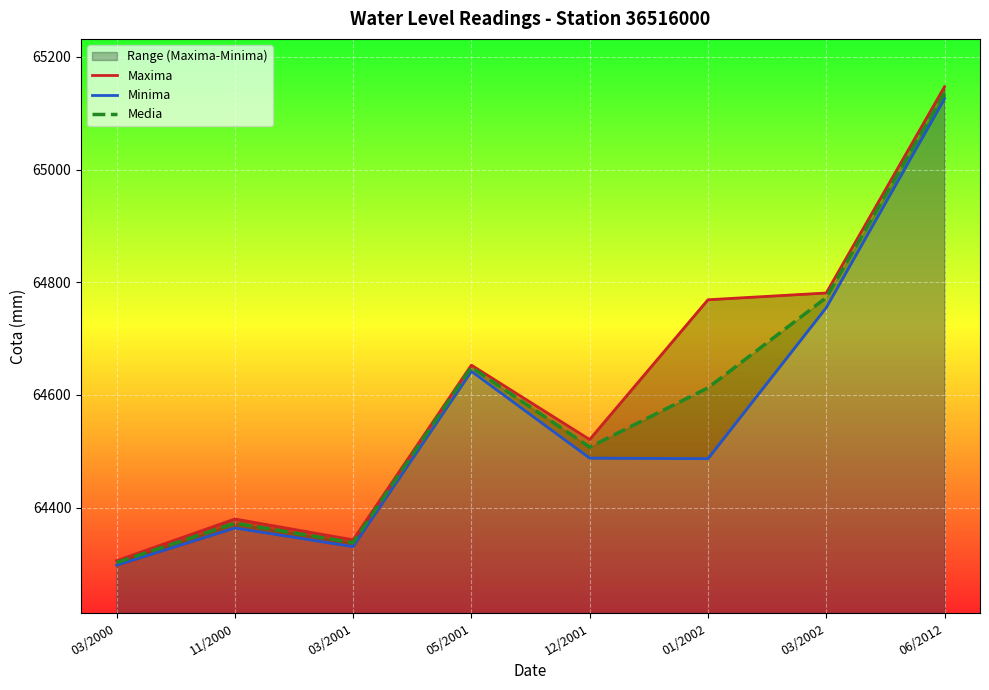

Where is Media nearest to the value 64719?

03/2002